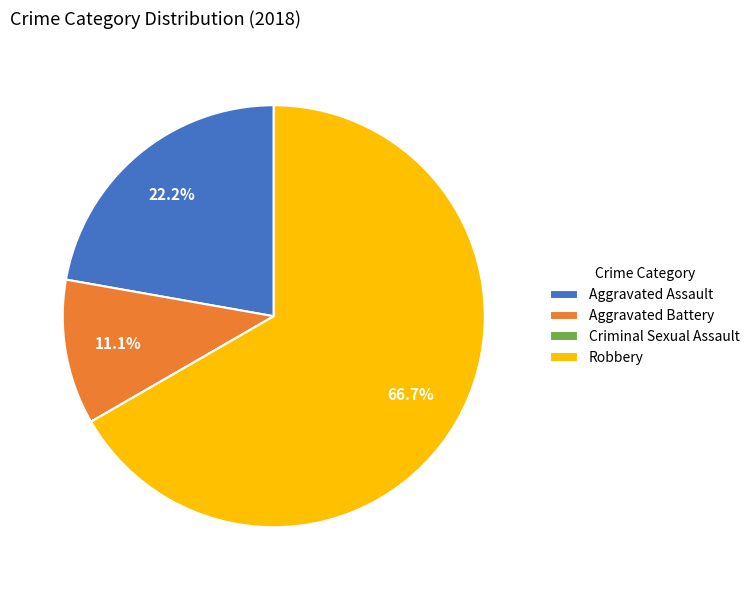

Which category accounts for the majority?

Robbery